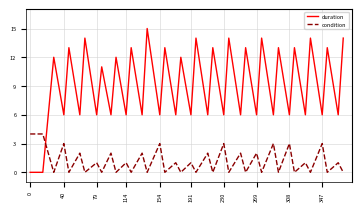

List the series in order of their overall mean, highest first.

duration, condition